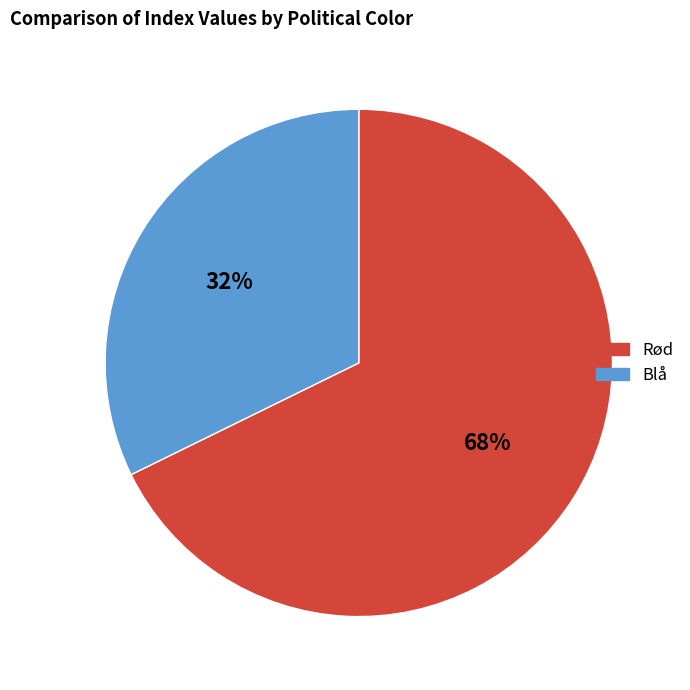

How many slices are in this pie chart?

2